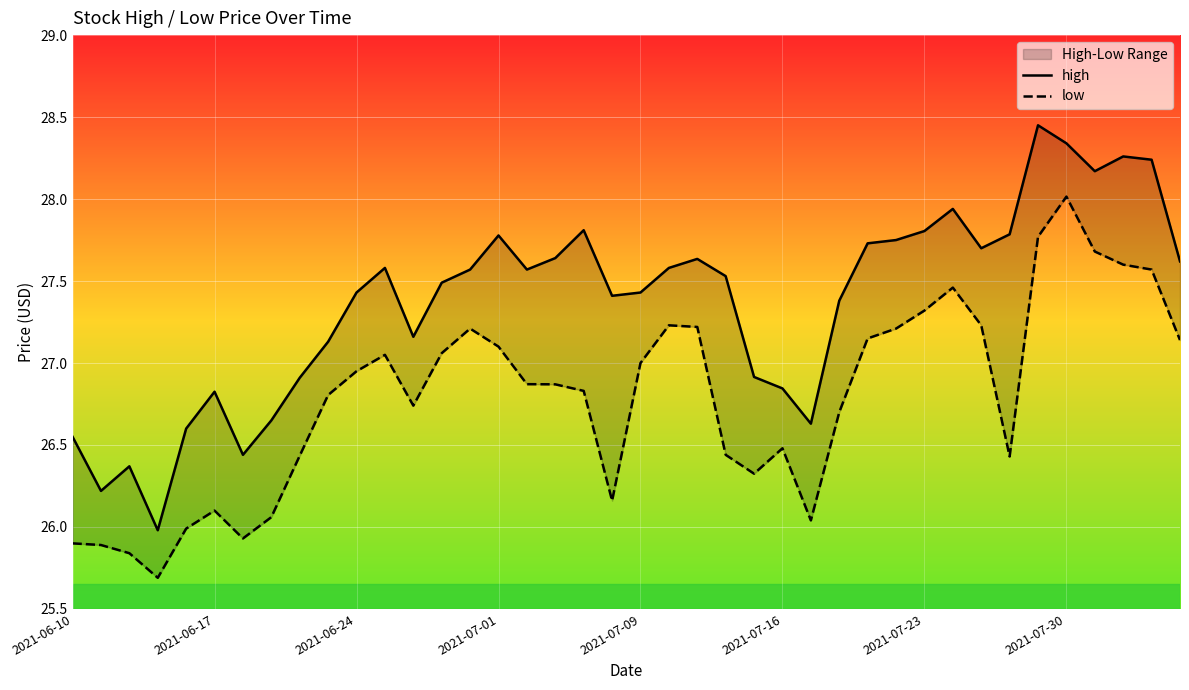

Is the value of high at 17 greater than the value of low at 2021-07-16?

Yes